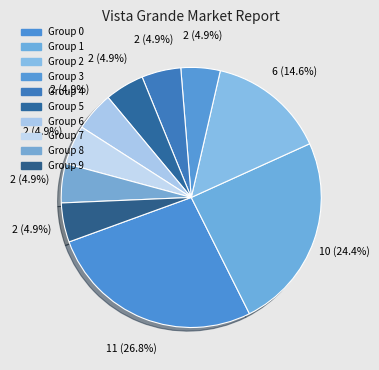

Does any single category account for the majority?

No